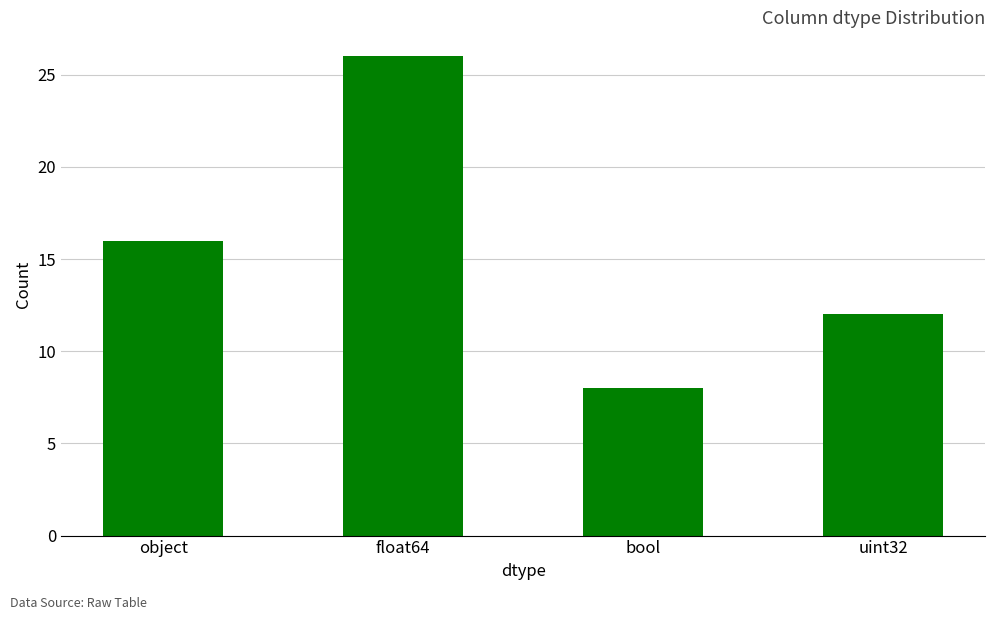

What is the ratio of the value at float64 to the value at object?

1.6